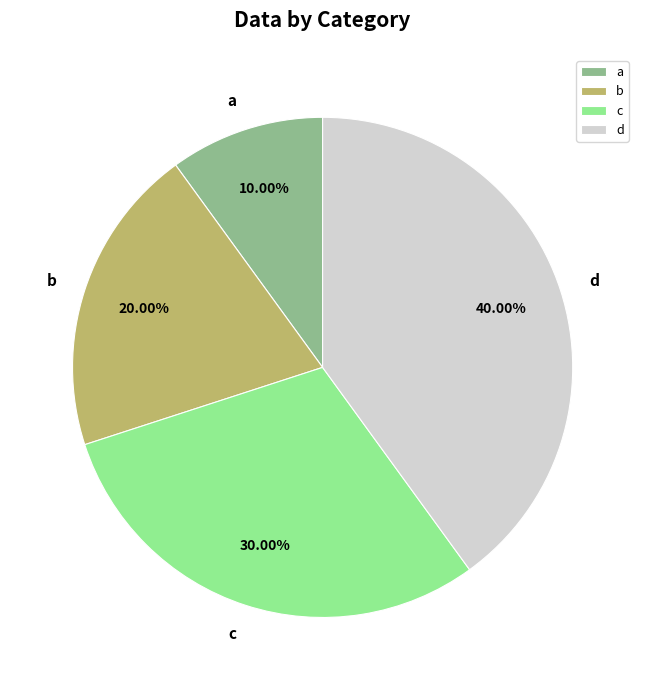

To the nearest percent, what is the combined percentage of c and d?

70%